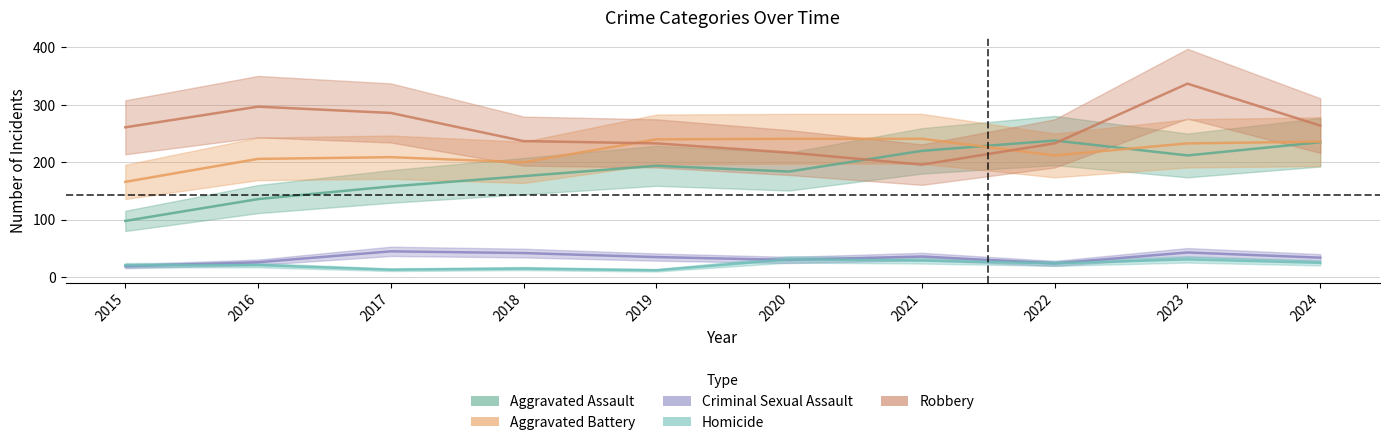

At which category does the chart reach its minimum across all series?

2019